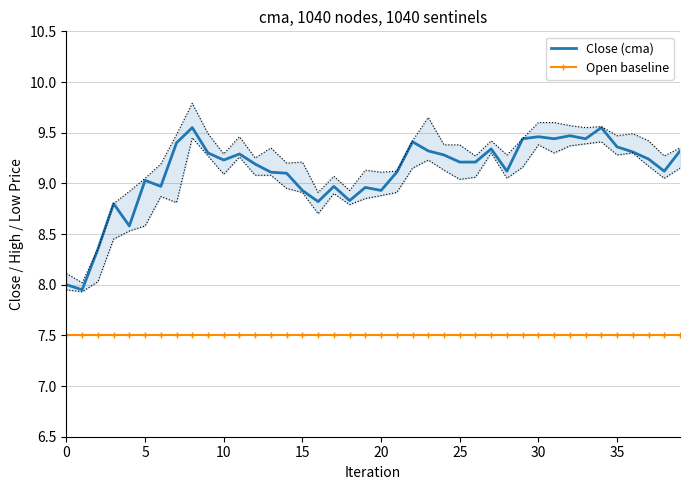

Is it true that Close (cma) equals 4.7 at 35?

False